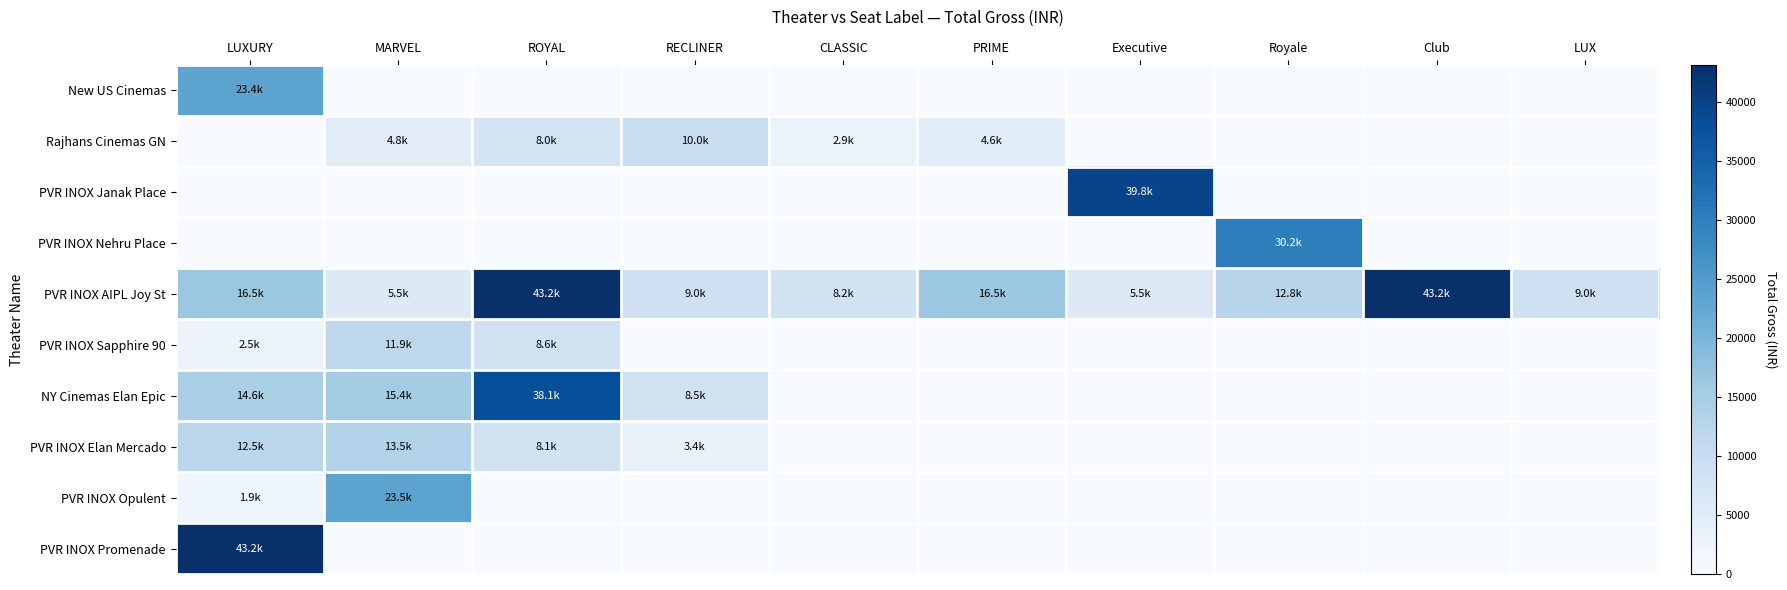

What is the spread (max minus min) of values at Royale?

30160